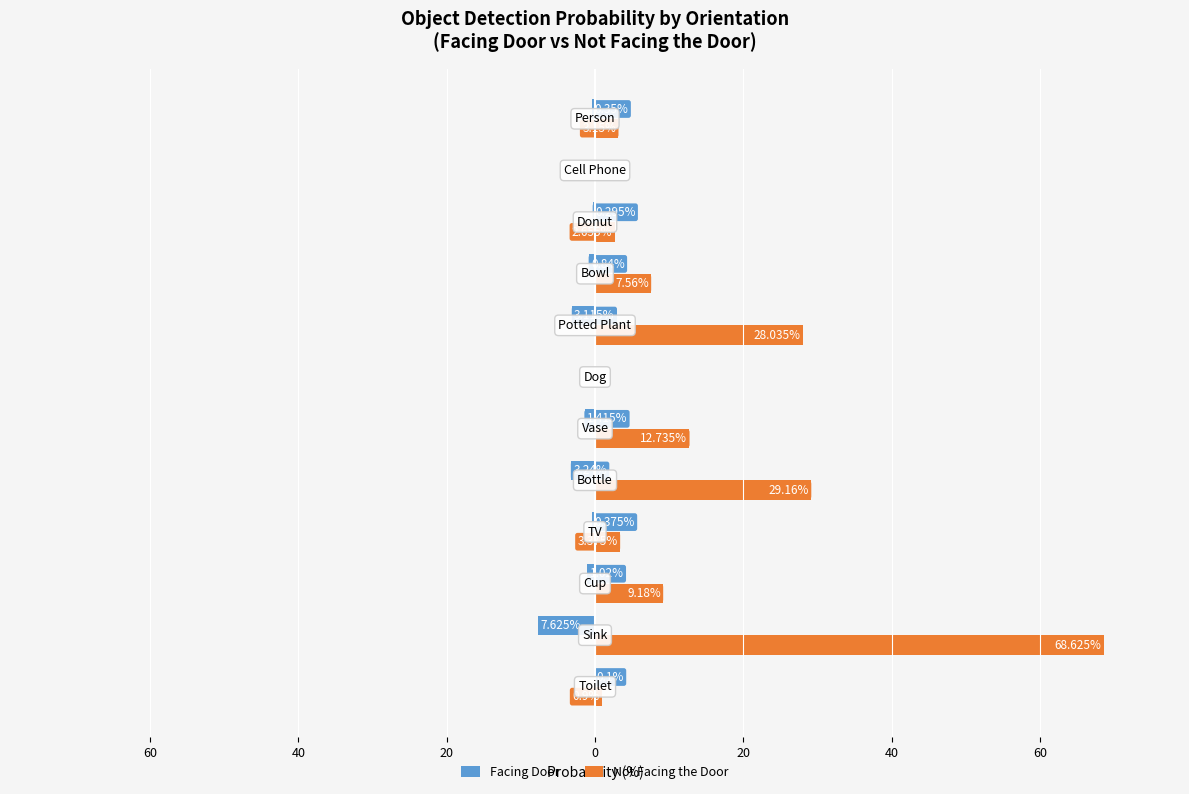

What is the value of the Facing Door bar at the 1st from the left?

-0.1